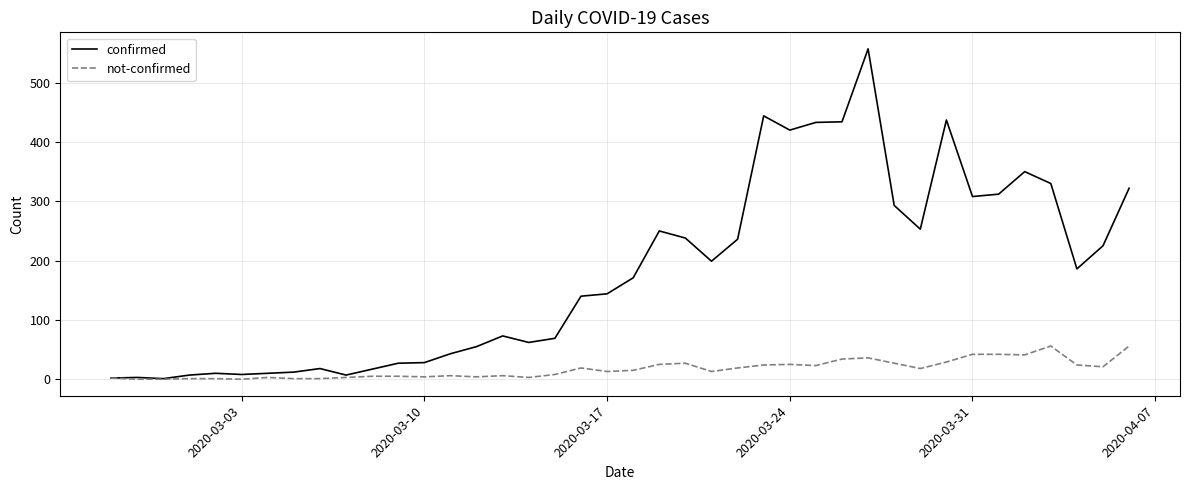

What is the highest value of the not-confirmed series?

56